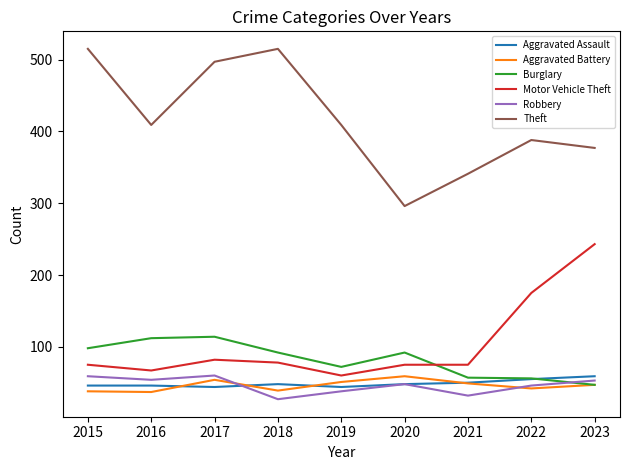

Which series has the widest spread of values?

Theft